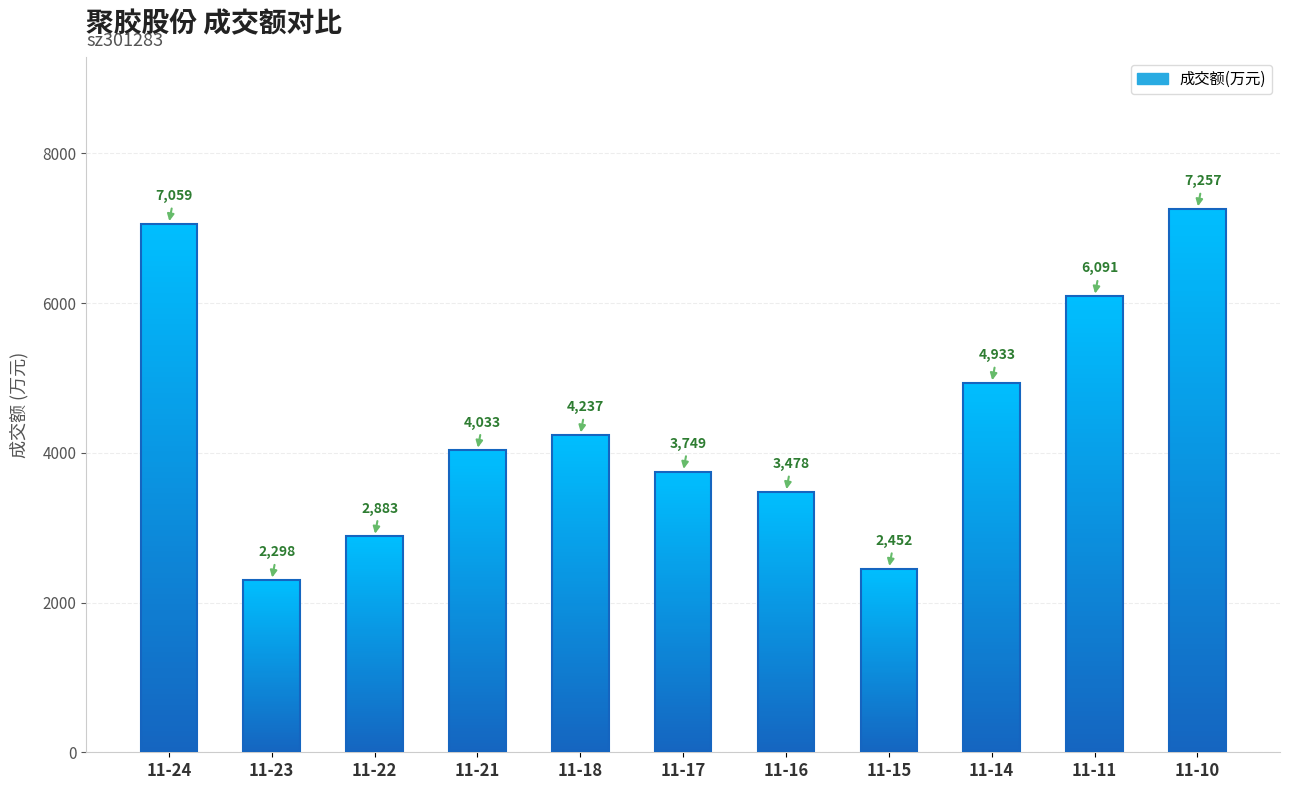

What is the sum of all values?

48470